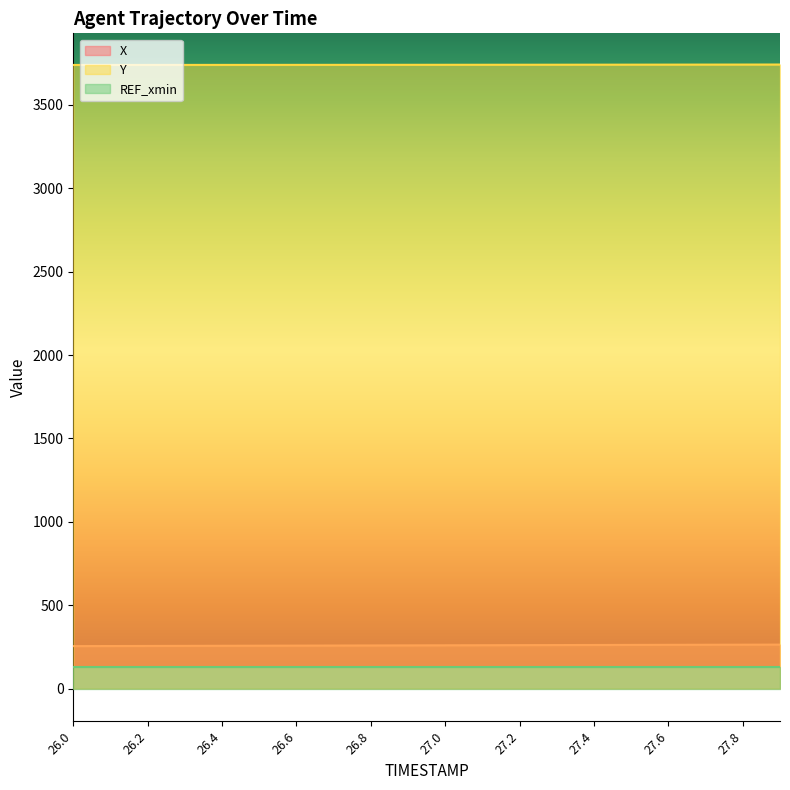

What are all the series names shown in the legend?

X, Y, REF_xmin